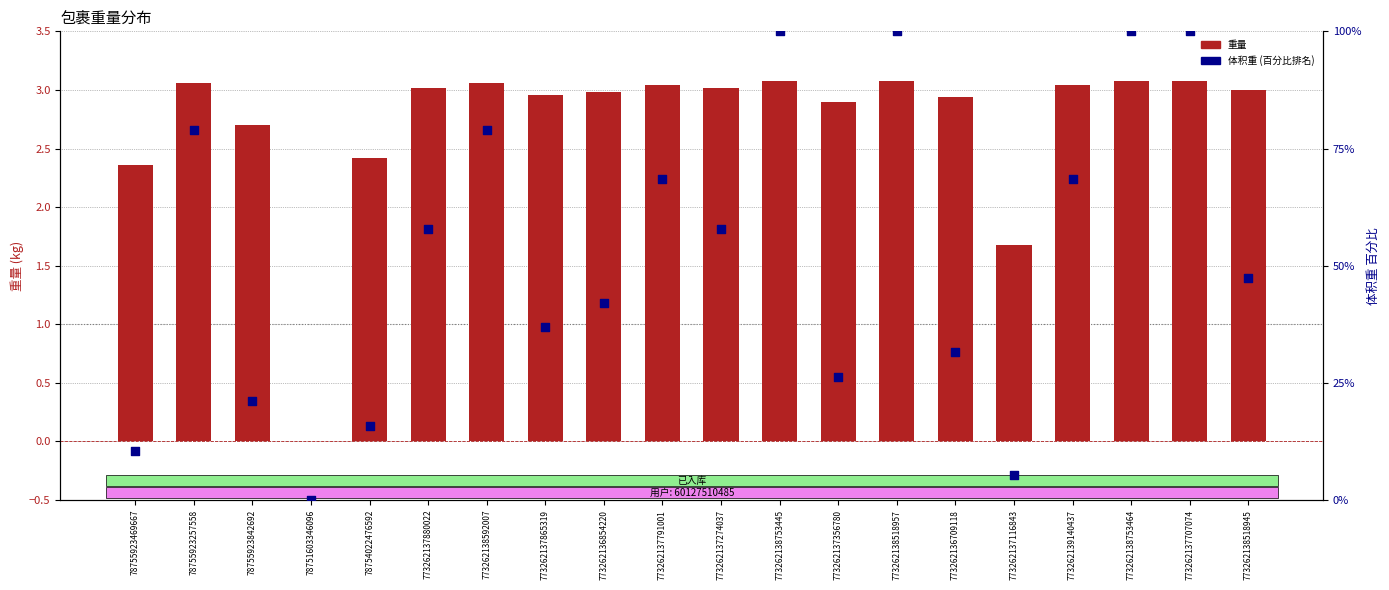

Which series has the largest total across all categories?

体积重 (percentile rank)